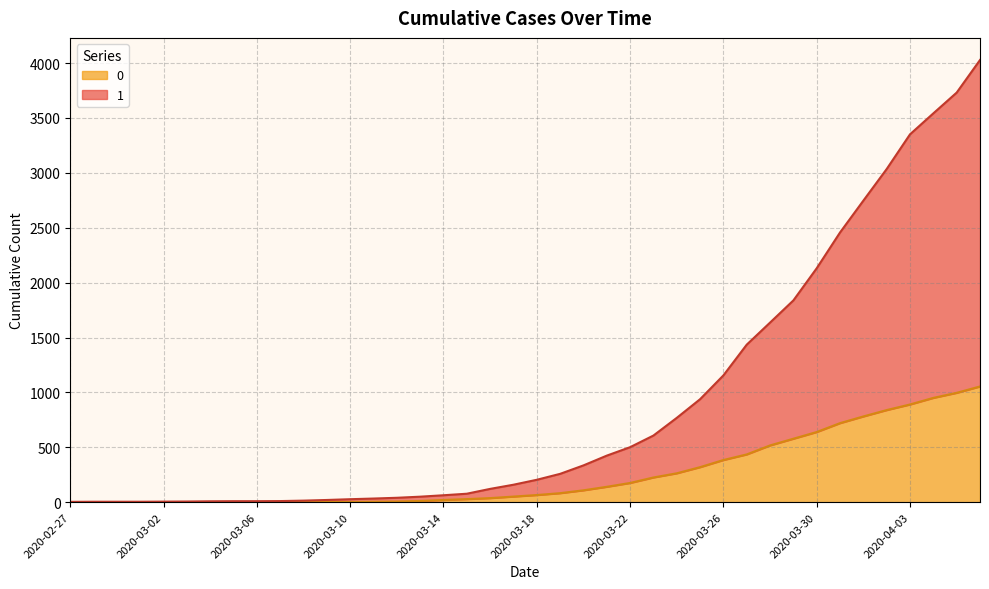

Is the value of 0 at 2020-03-16 greater than the value of 1 at 2020-03-01?

Yes